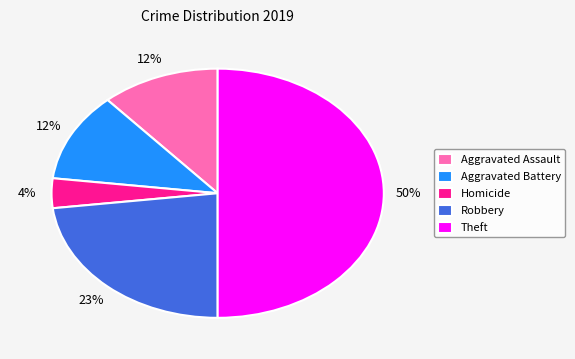

Does Robbery account for over 50% of the chart?

No